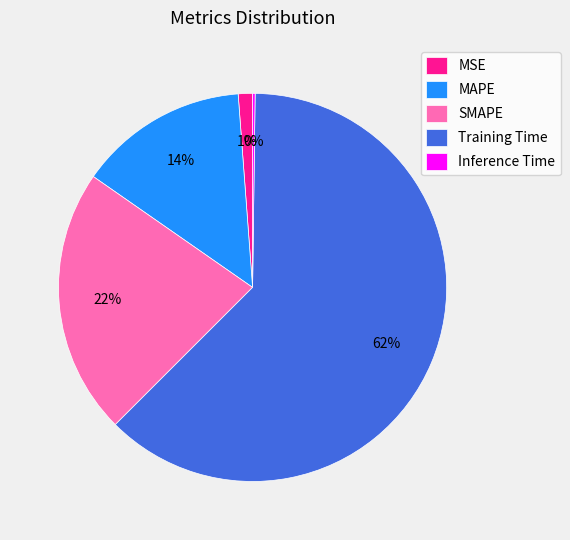

Which slice is the largest?

Training Time